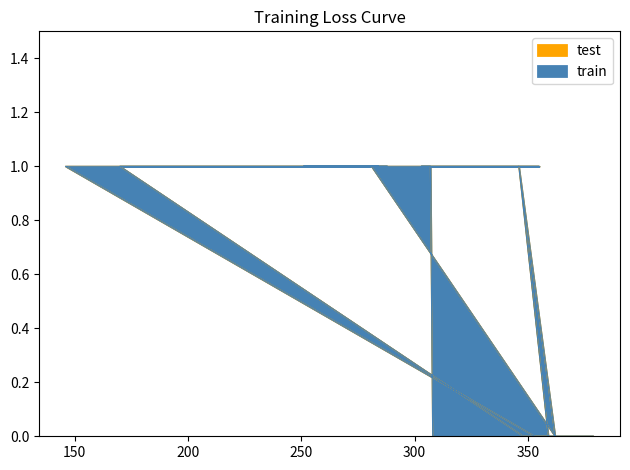

Which series has the largest total across all categories?

train